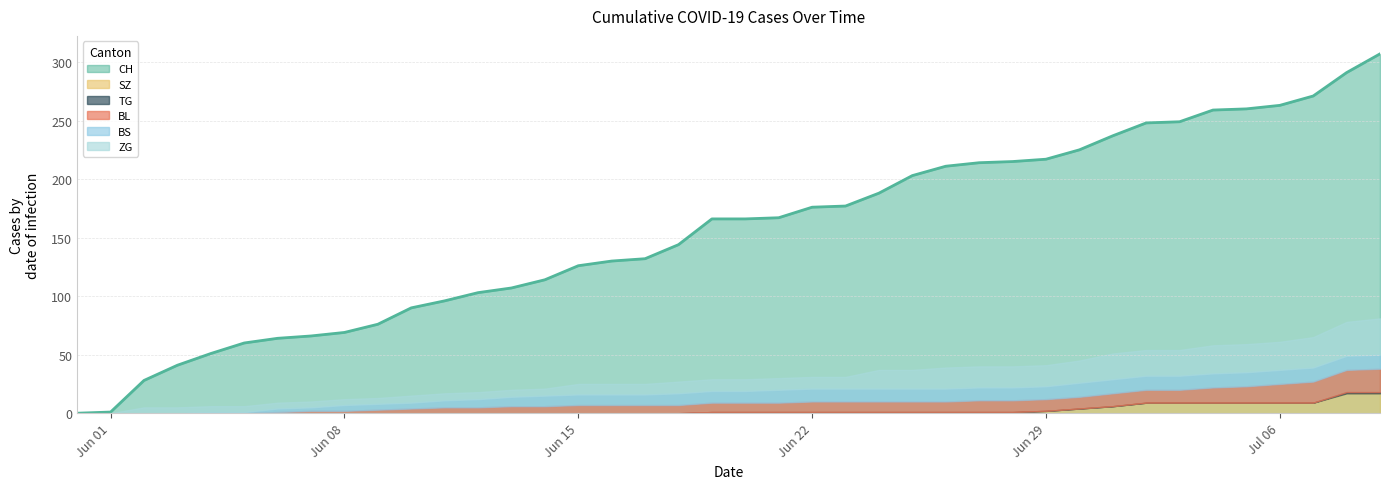

What is the total value across all series at 35?

319